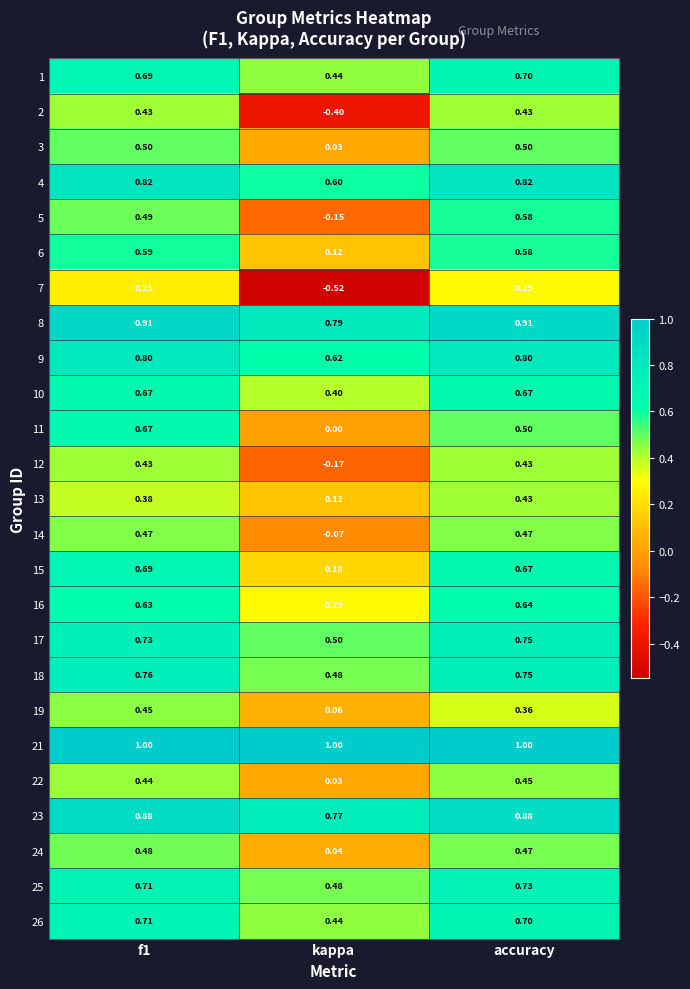

Is the value of 25 at f1 greater than the value of 13 at kappa?

Yes